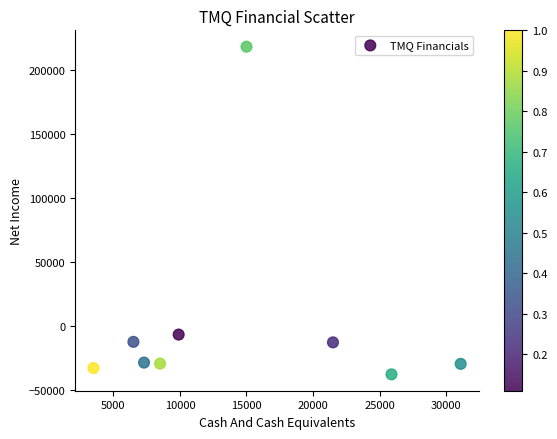

What Y value in the scatter plot is closest to 90400?

-6600